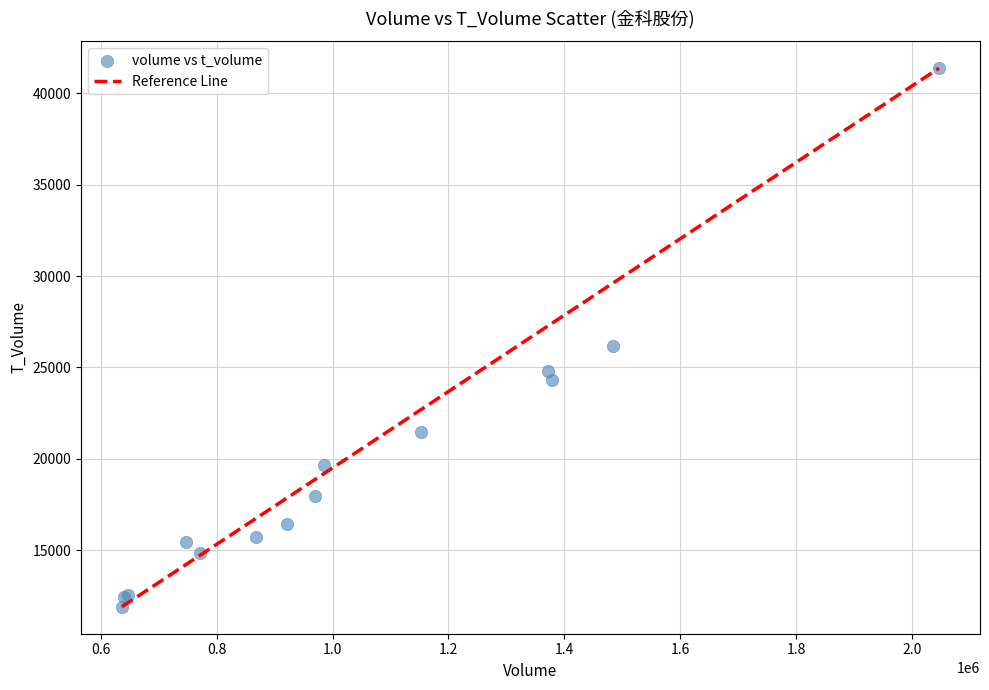

What Y value in the scatter plot is closest to 26636?

26146